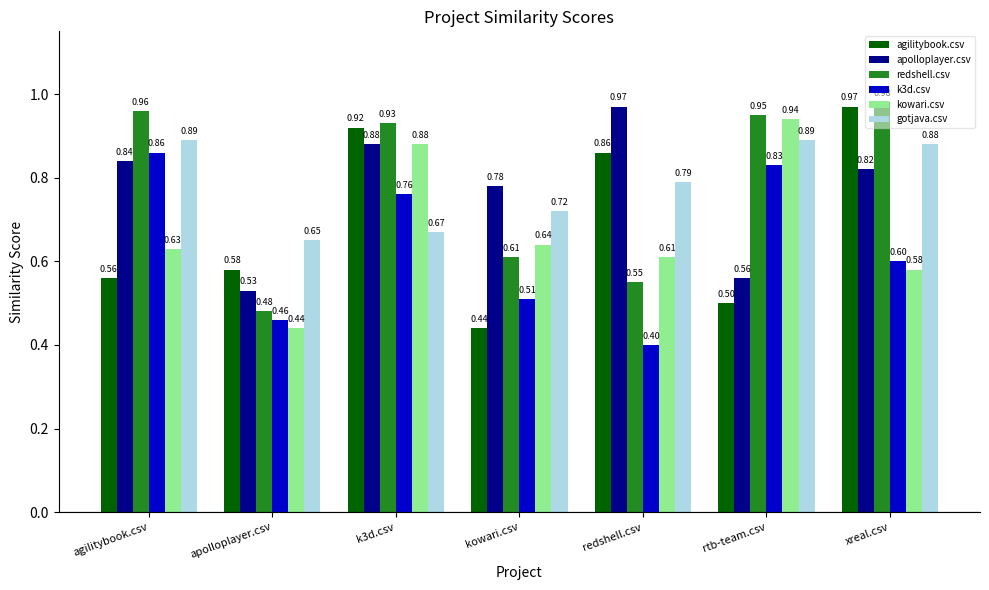

The gotjava.csv series shows 0.4 at redshell.csv. True or false?

False